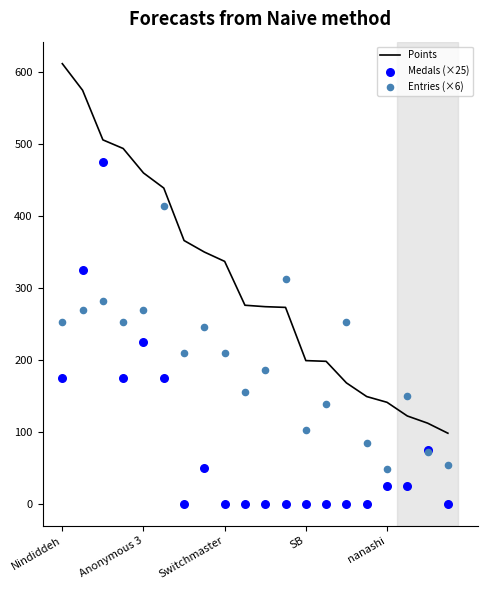

What is the lowest value of the Points series?

98